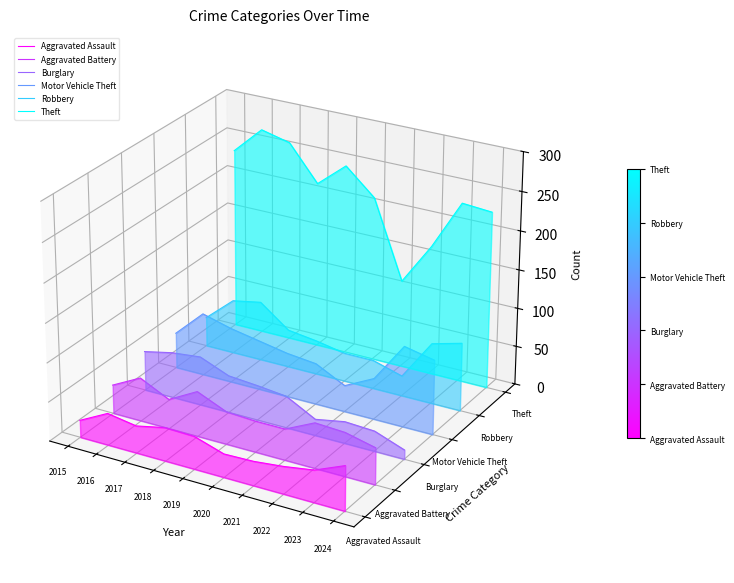

Is it true that Motor Vehicle Theft equals -0.0 at 2021?

False